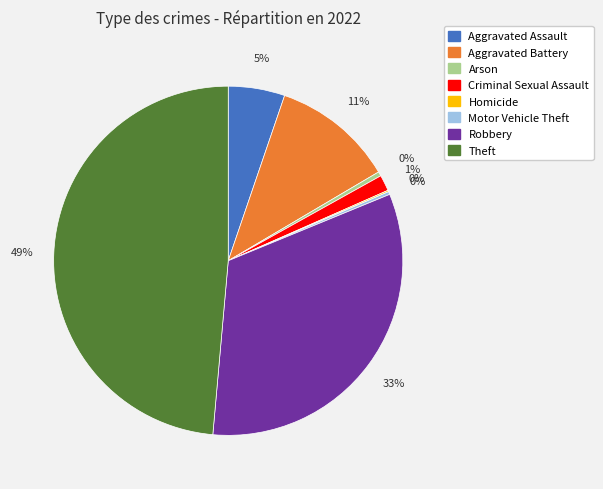

Which category has the biggest portion of the pie?

Theft